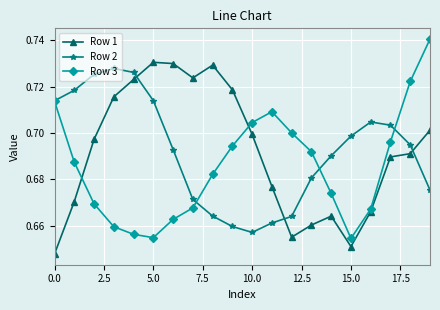

Is this an area chart (filled region under the line)?

No